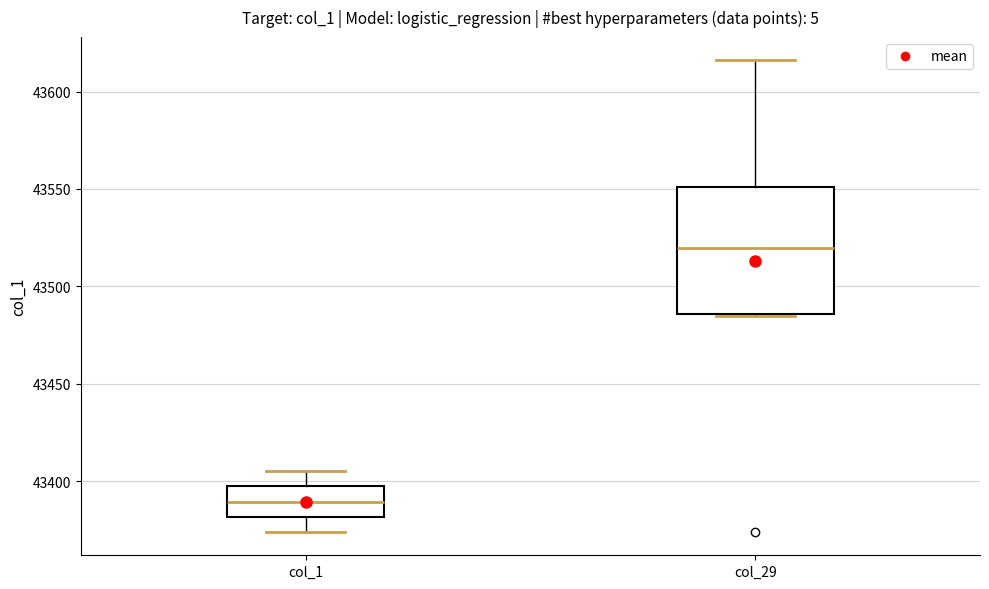

Which box is the tallest, from its lower edge to its upper edge?

col_29